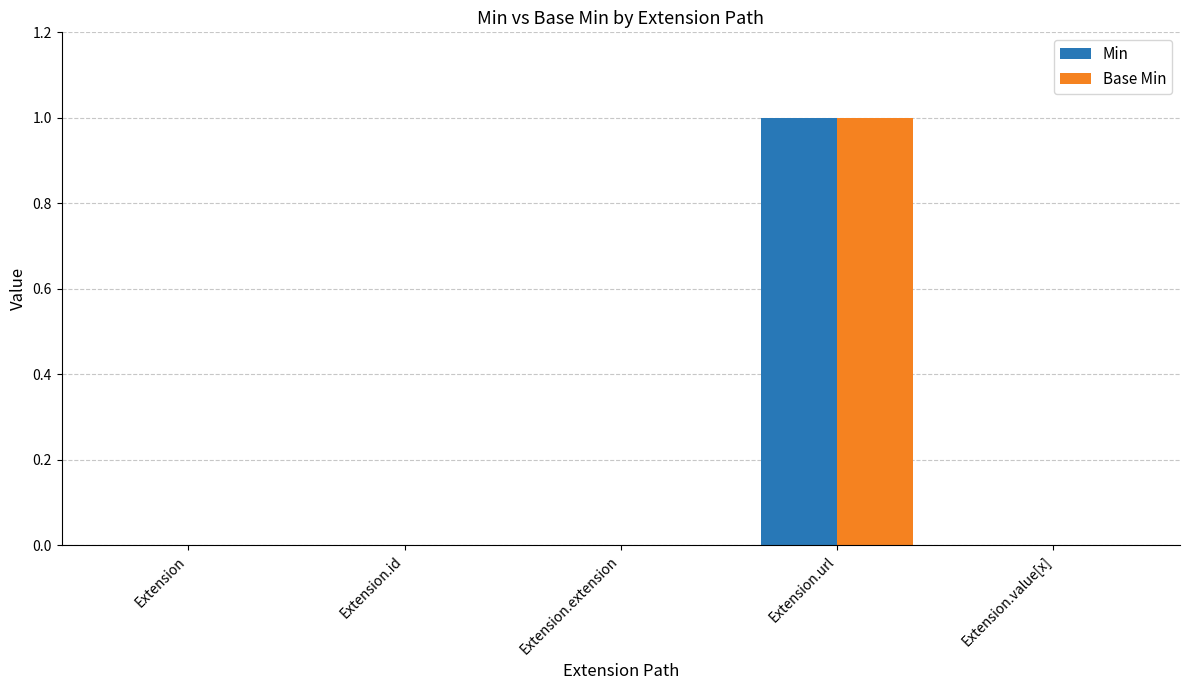

At which label does Min reach its peak?

Extension.url